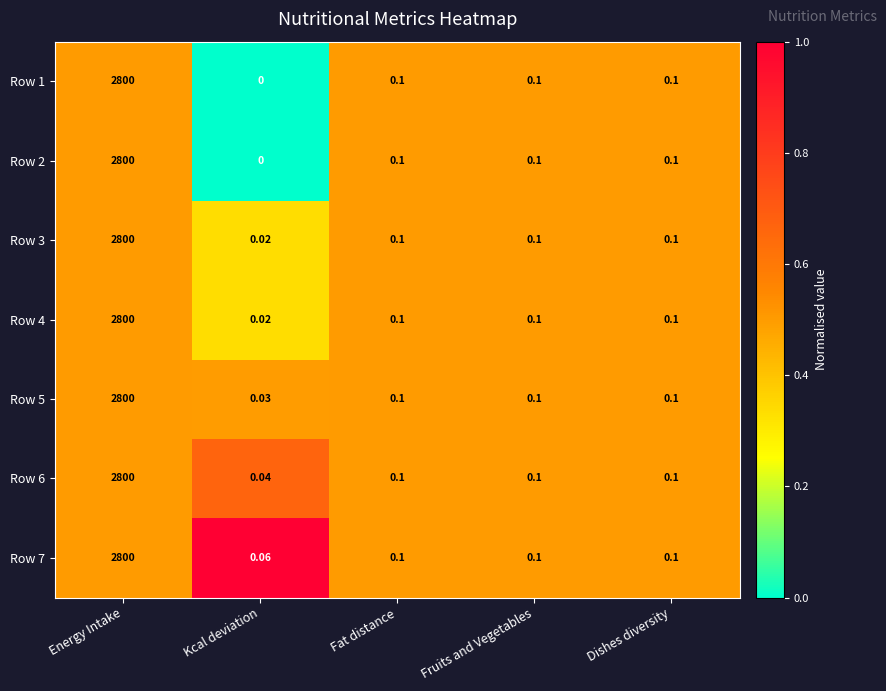

Which category has the highest value across all series?

Energy Intake